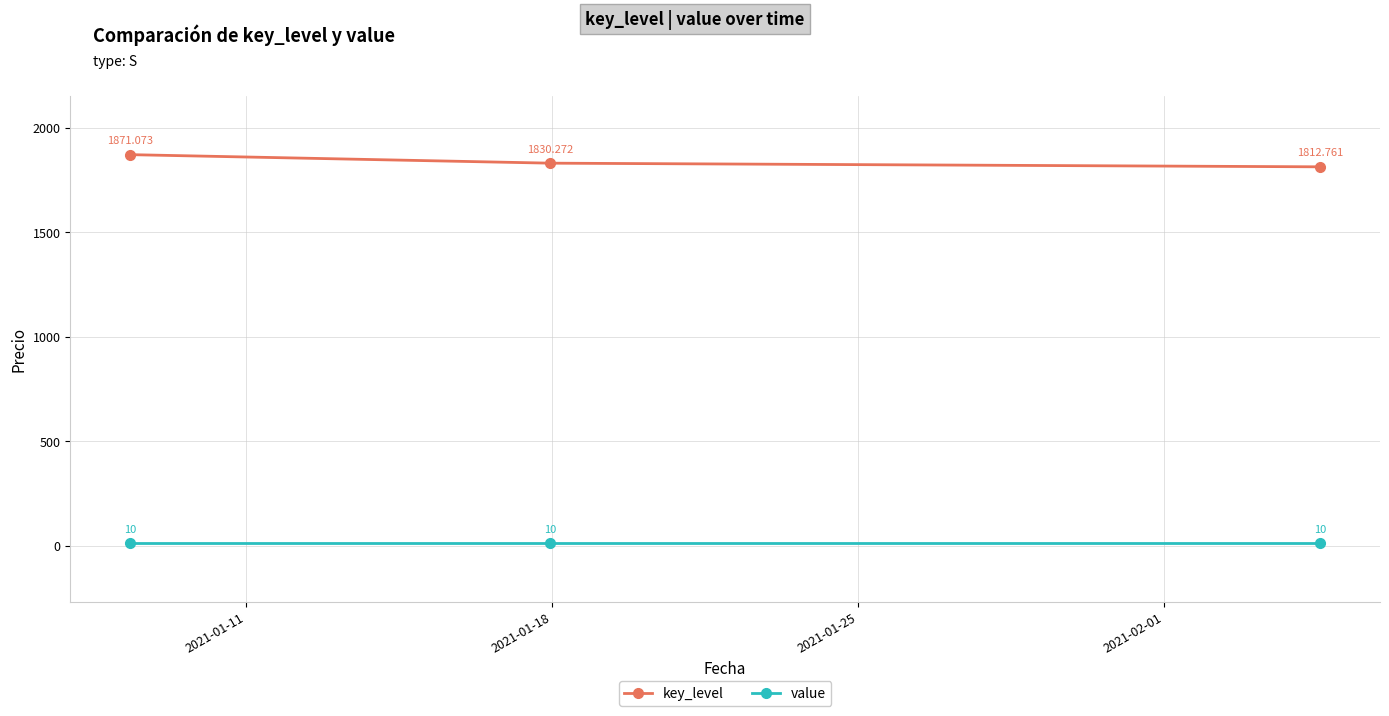

What is the average value of the key_level series?

1838.0